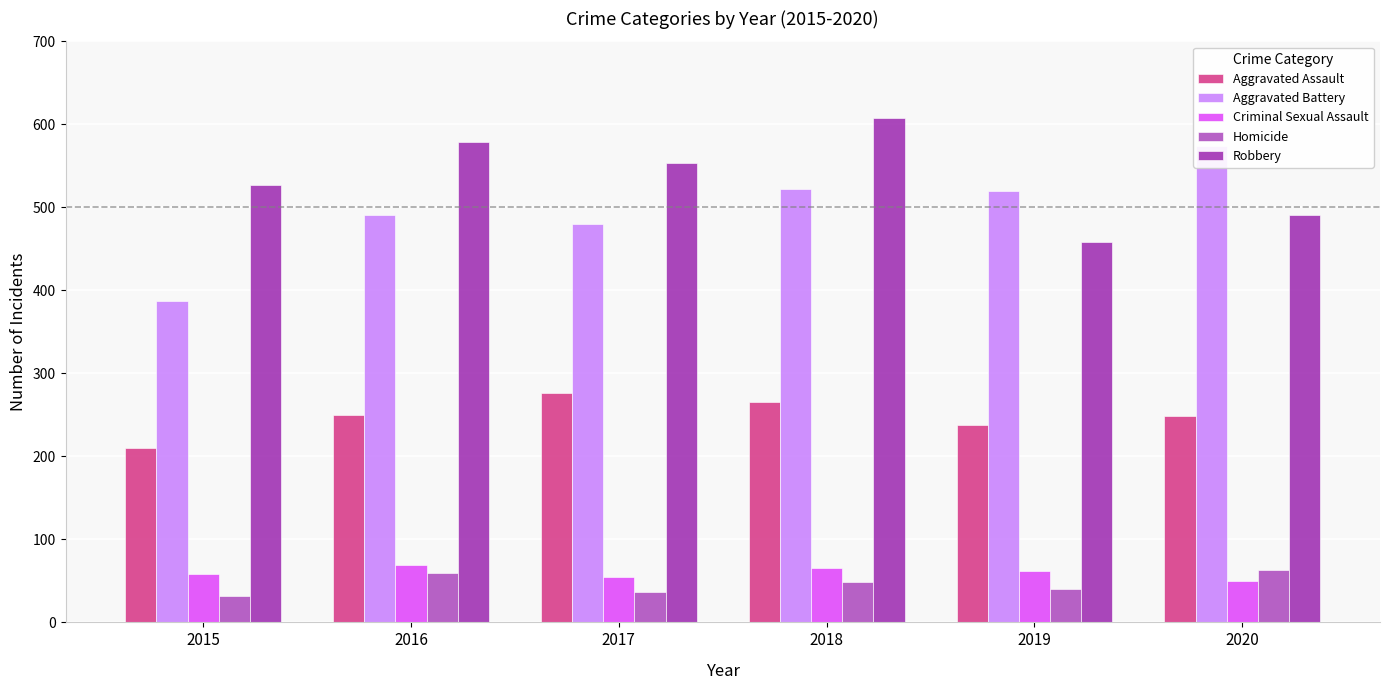

What is the average value of the Aggravated Assault series?

248